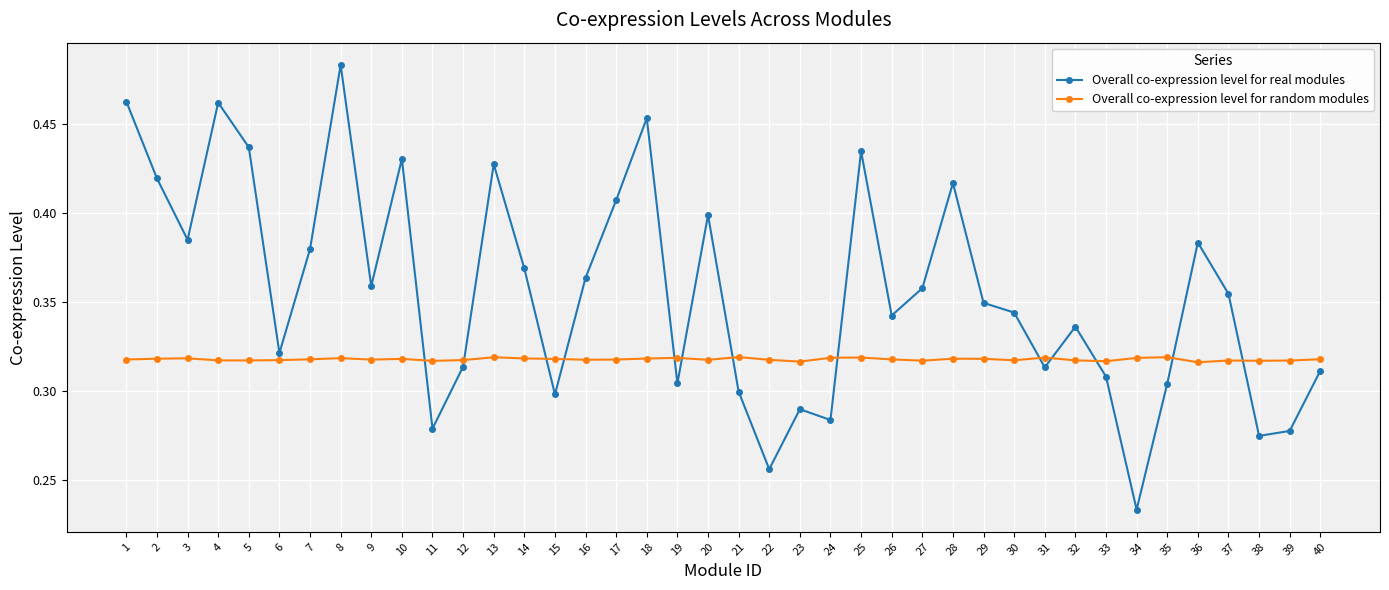

Is this an area chart (filled region under the line)?

No